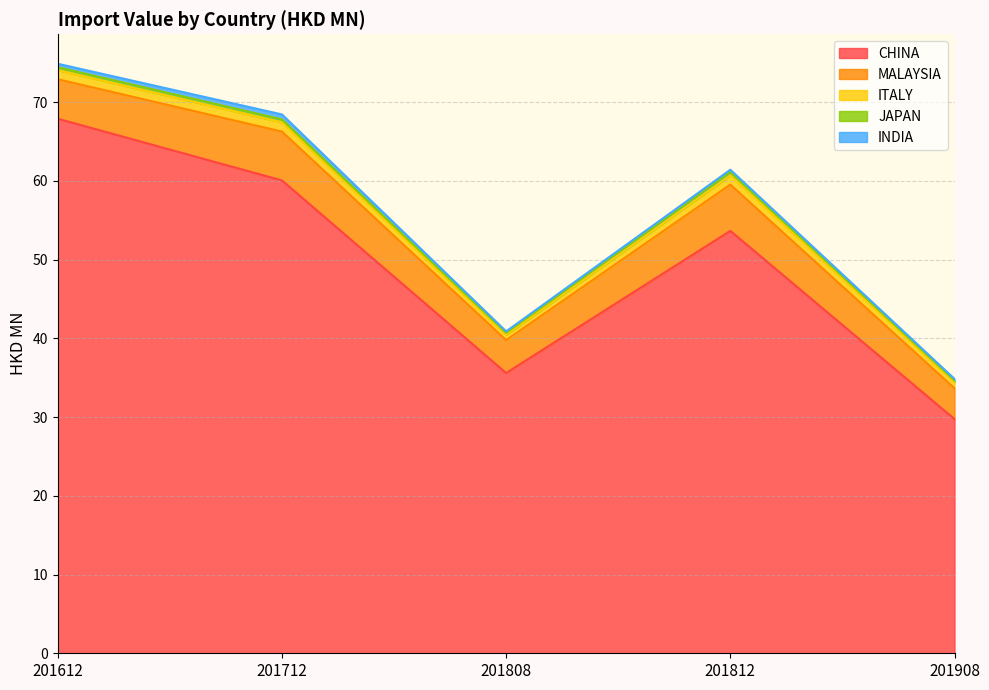

What is the difference between the second highest and minimum values in the INDIA series?

0.3